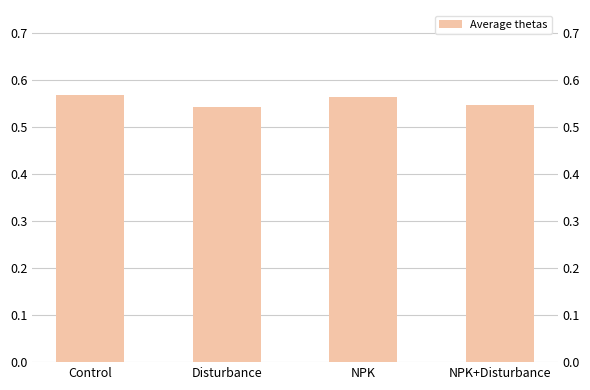

List the labels in order of value, largest first.

Control, NPK, NPK+Disturbance, Disturbance